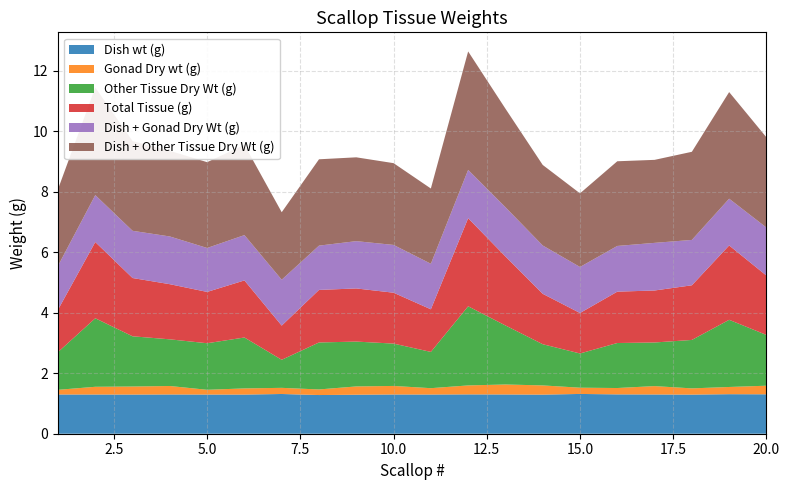

Reading right to left, what are all the values shown in this chart?

Dish wt (g): 1.3	1.3	1.3	1.3	1.3	1.3	1.3	1.3	1.3	1.3	1.3	1.3	1.3	1.3	1.3	1.3	1.3	1.3	1.3	1.3
Gonad Dry wt (g): 0.3	0.2	0.2	0.3	0.2	0.2	0.3	0.3	0.3	0.2	0.3	0.3	0.2	0.2	0.2	0.2	0.3	0.3	0.3	0.2
Other Tissue Dry Wt (g): 1.7	2.2	1.6	1.4	1.5	1.1	1.4	2.0	2.6	1.2	1.4	1.5	1.6	0.9	1.7	1.5	1.5	1.7	2.3	1.2
Total Tissue (g): 2.0	2.5	1.8	1.7	1.7	1.3	1.7	2.3	2.9	1.4	1.7	1.8	1.7	1.1	1.9	1.7	1.8	1.9	2.5	1.4
Dish + Gonad Dry Wt (g): 1.6	1.5	1.5	1.6	1.5	1.5	1.6	1.6	1.6	1.5	1.6	1.6	1.5	1.5	1.5	1.5	1.6	1.6	1.6	1.5
Dish + Other Tissue Dry Wt (g): 3.0	3.5	2.9	2.7	2.8	2.4	2.7	3.3	3.9	2.5	2.7	2.8	2.9	2.2	3.0	2.8	2.8	3.0	3.6	2.5